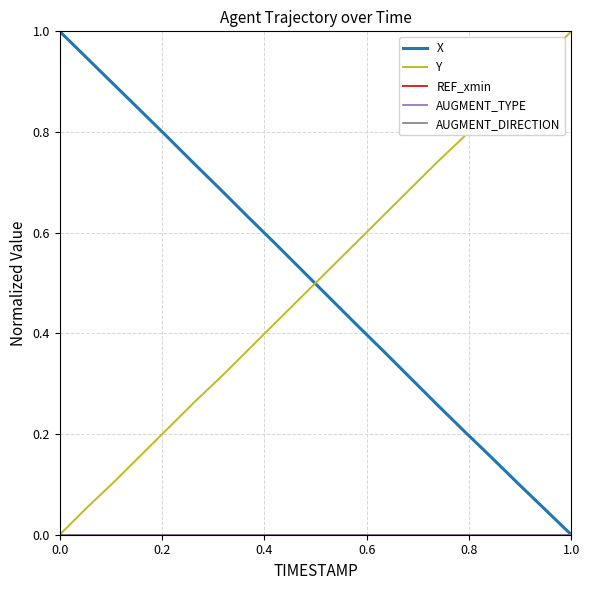

Does the chart display data point markers on the line(s)?

No